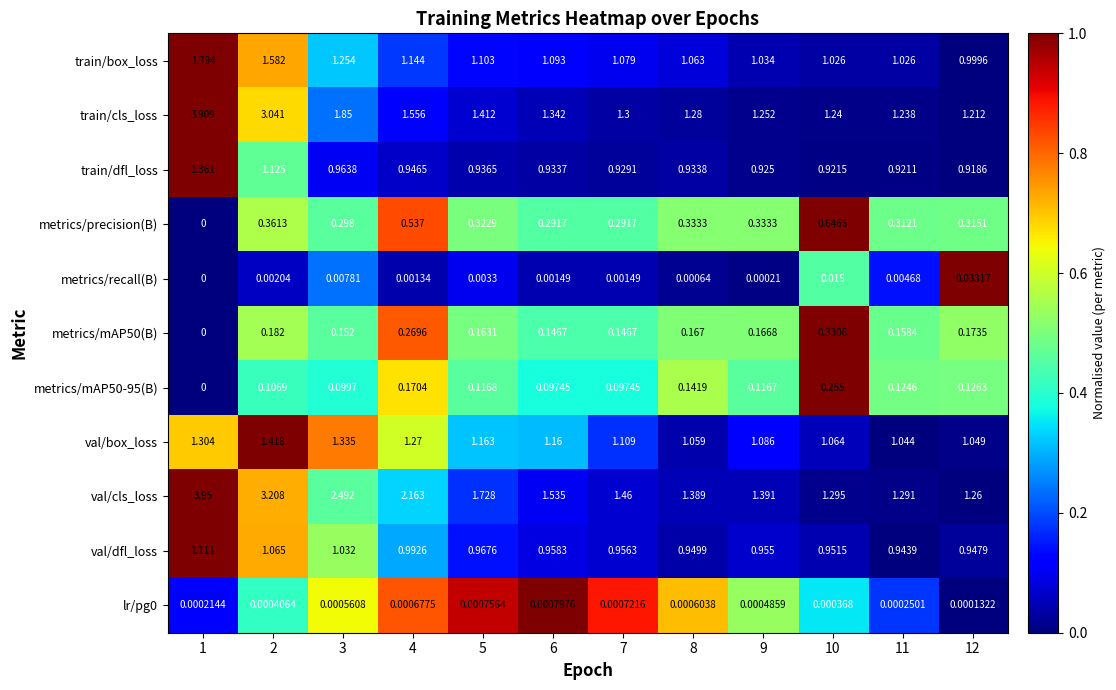

Which series has the largest total across all categories?

val/cls_loss